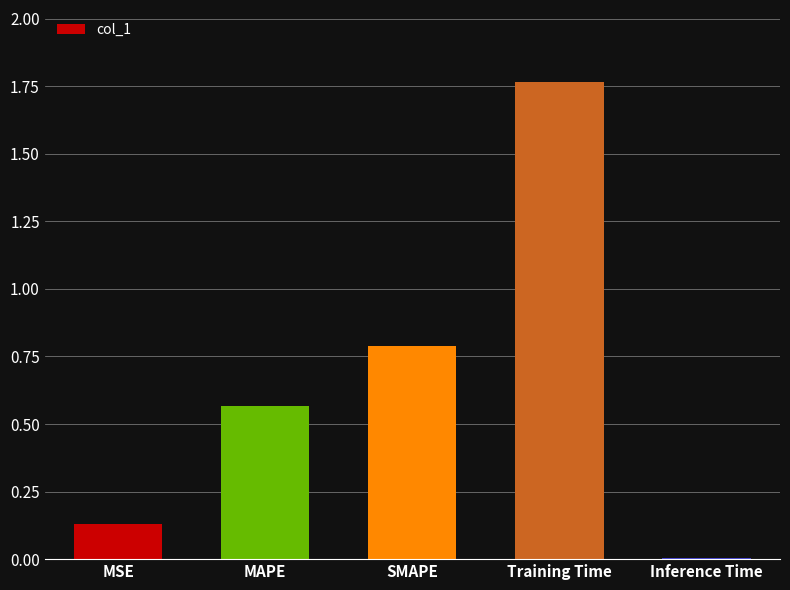

What is the sum of all values?

3.3